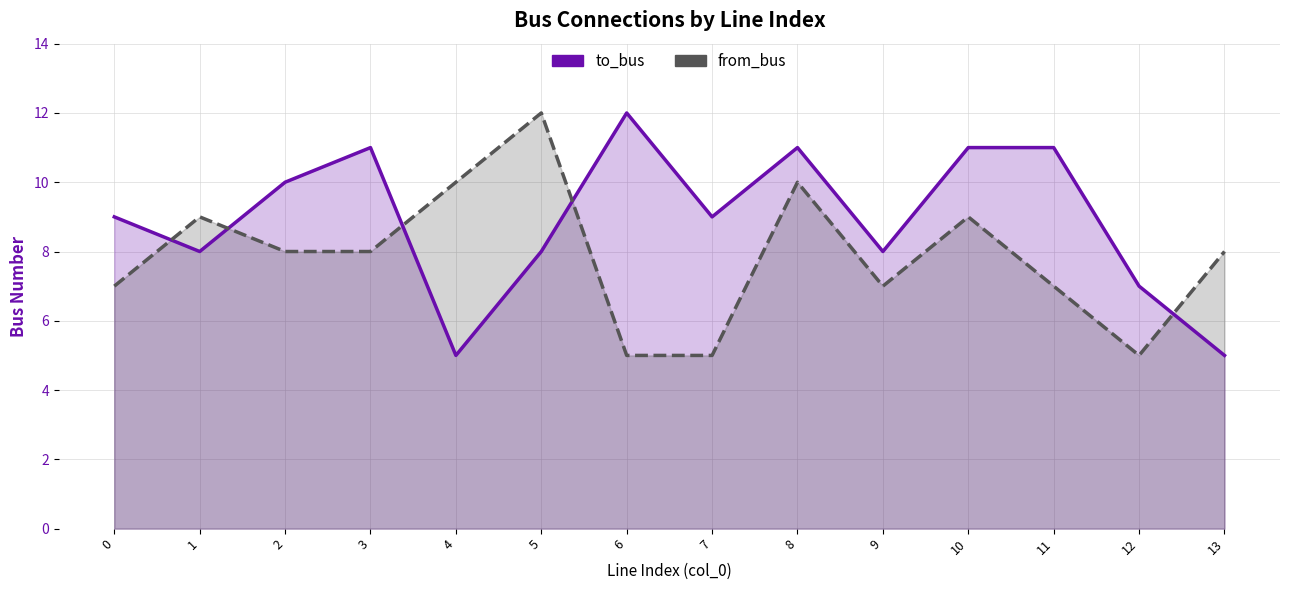

What is the average value of the to_bus series?

9